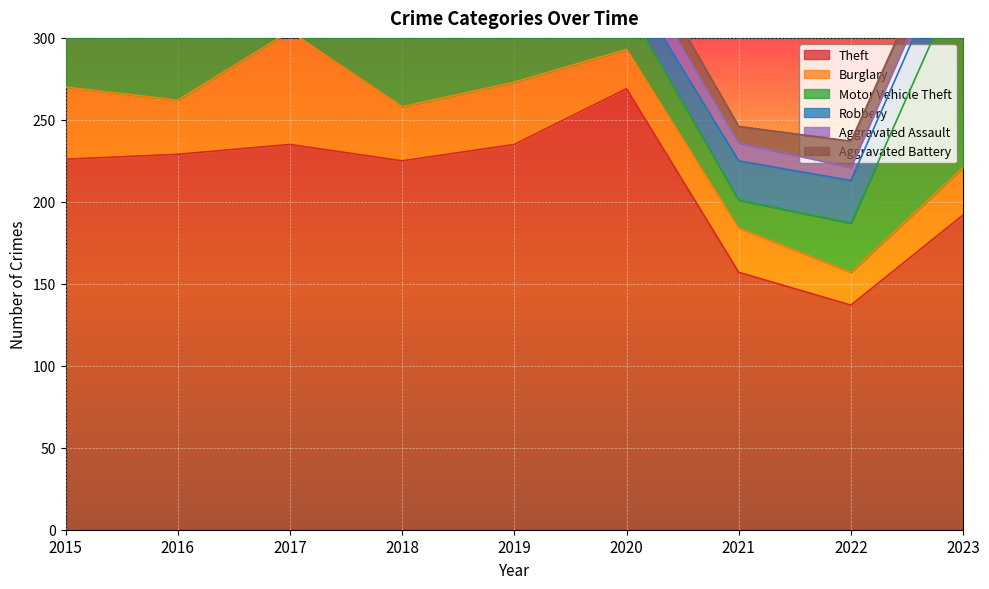

The value of Burglary at 2020 is 39. True or false?

False